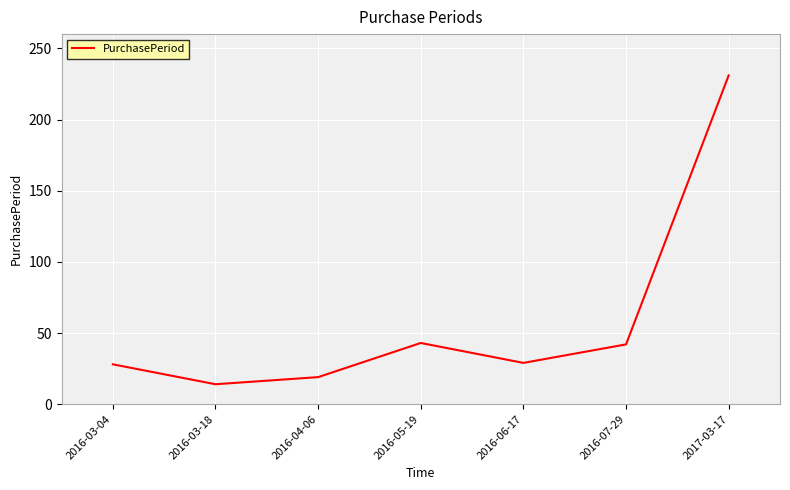

What is the change in value from 2016-03-18 to 2016-07-29?

+28